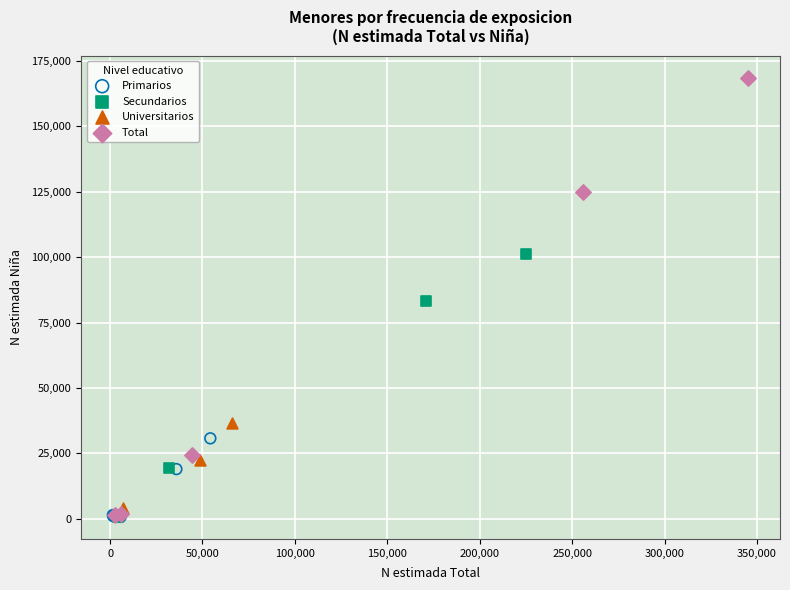

Which series contains the highest Y value?

Total